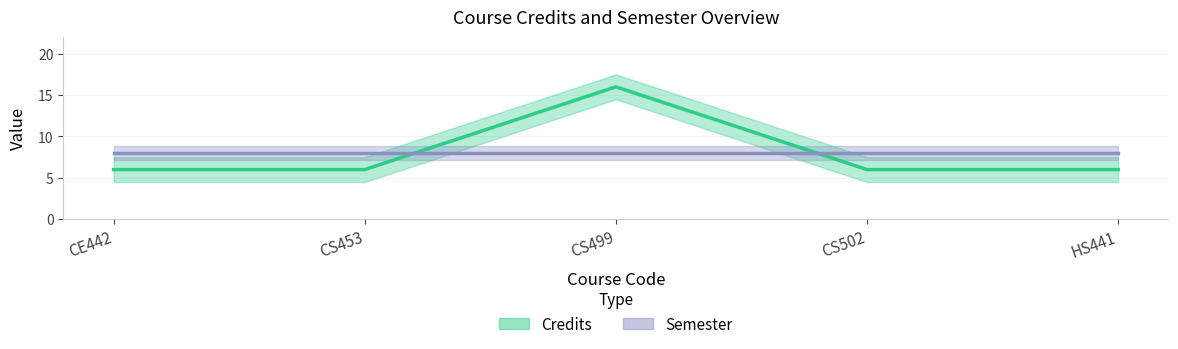

Where do Semester (line) and Credits (line) first cross each other?

CS453 and CS499